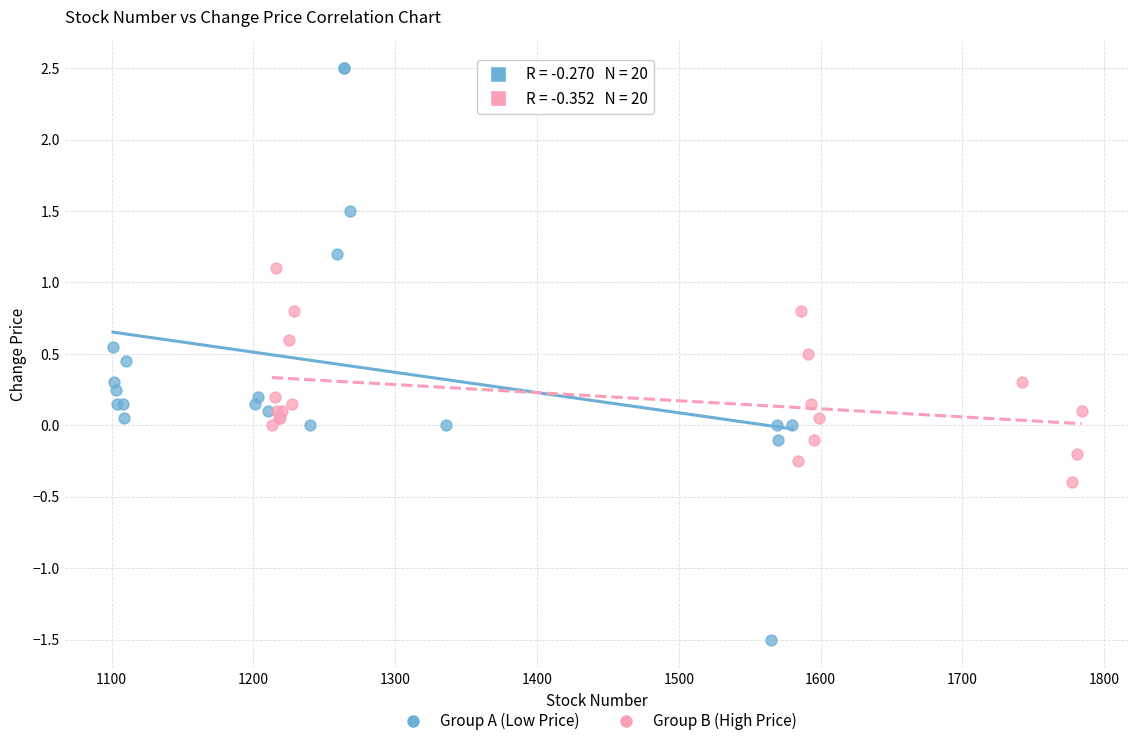

What are all the series names shown in the legend?

Group A (Low Price), Group B (High Price)